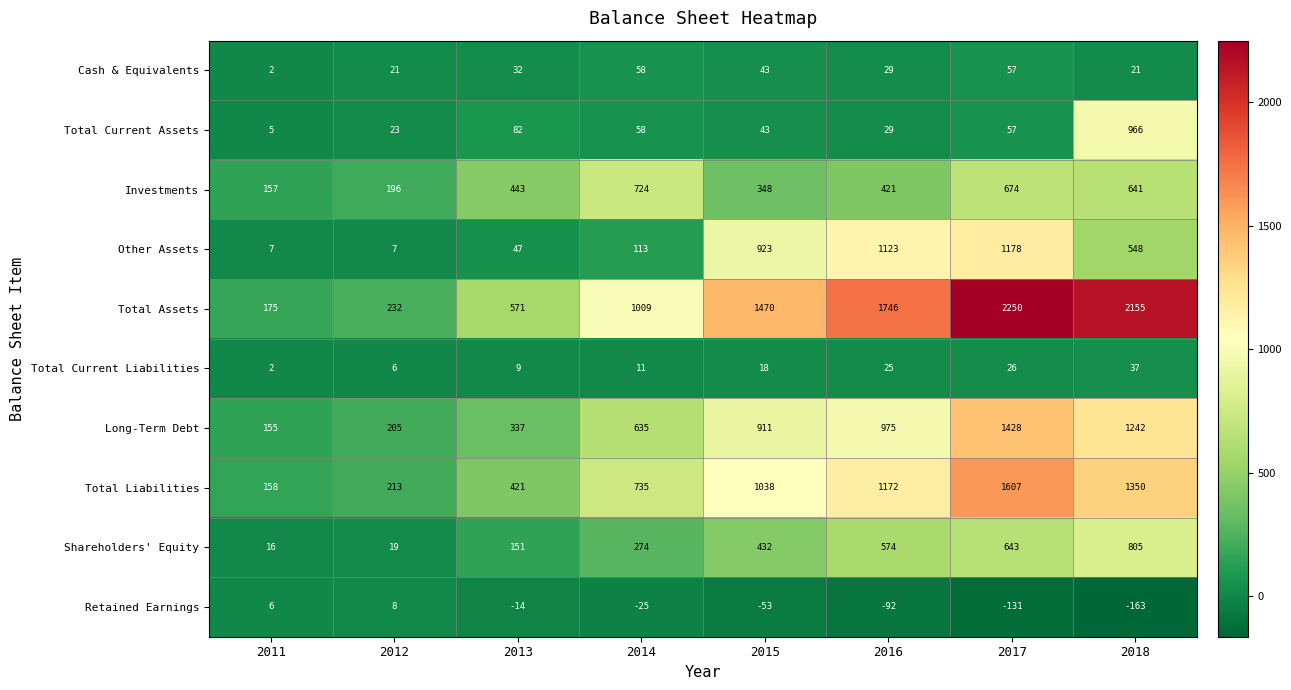

Rank the series by their maximum value, from lowest to highest.

Retained Earnings, Total Current Liabilities, Cash & Equivalents, Investments, Shareholders' Equity, Total Current Assets, Other Assets, Long-Term Debt, Total Liabilities, Total Assets